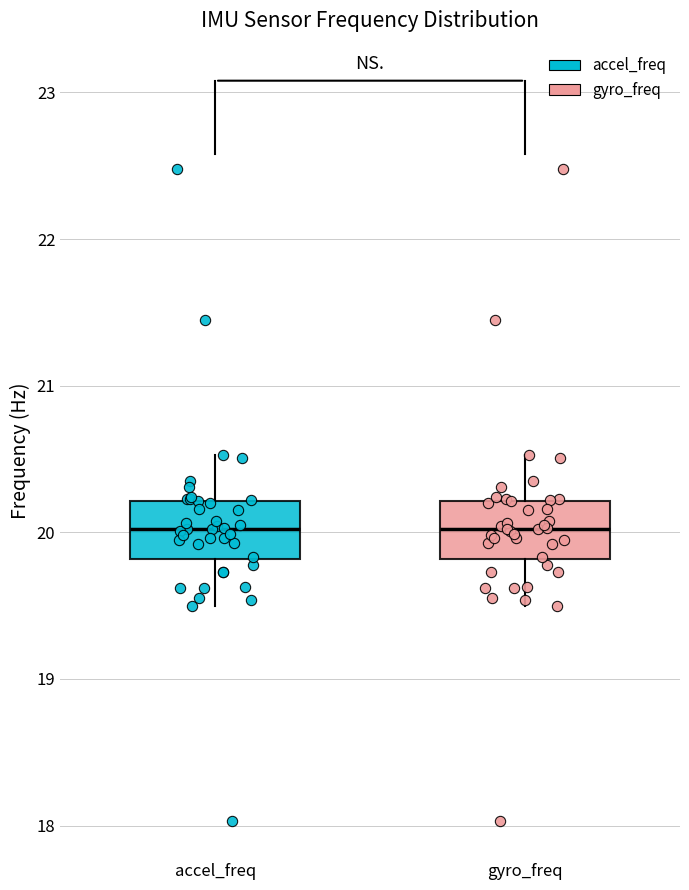

Reading left to right, read every box against the y-axis: the position of its median line, the range the box covers, and the ends of its whiskers. The values are not printed on the chart, so give them approximately, as read against the axis.

accel_freq: median 20.0, box 19.8 to 20.2, whiskers 19.5 to 20.5
gyro_freq: median 20.0, box 19.8 to 20.2, whiskers 19.5 to 20.5